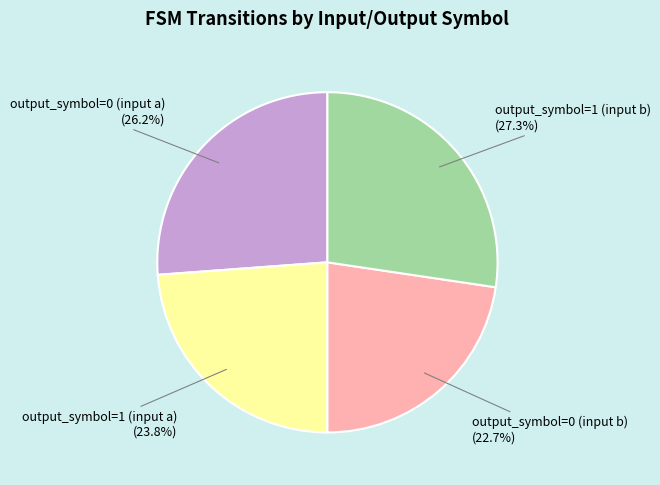

To the nearest percent, what is the average slice percentage?

25%